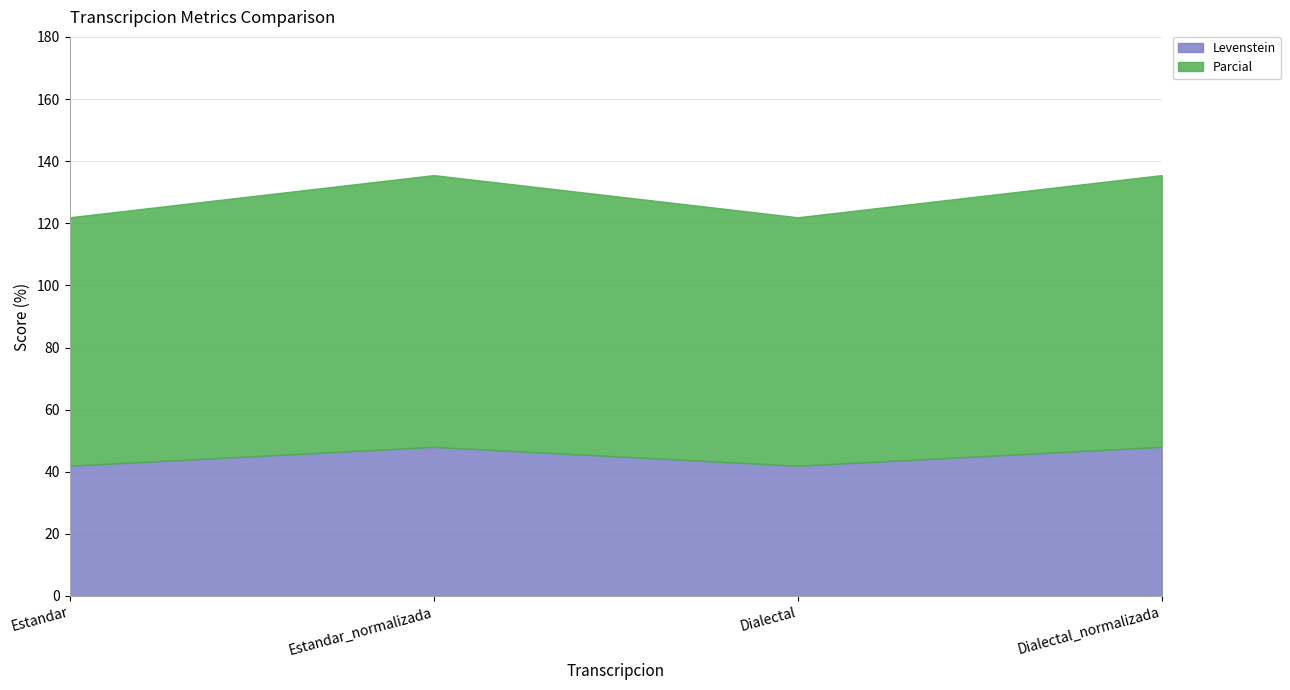

What are all the series names shown in the legend?

Levenstein, Parcial